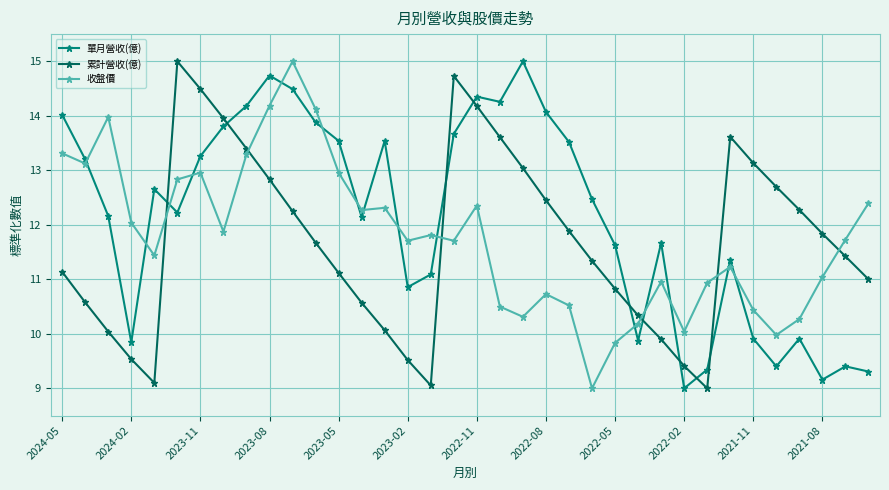

What is the maximum value shown in the chart?

15.0